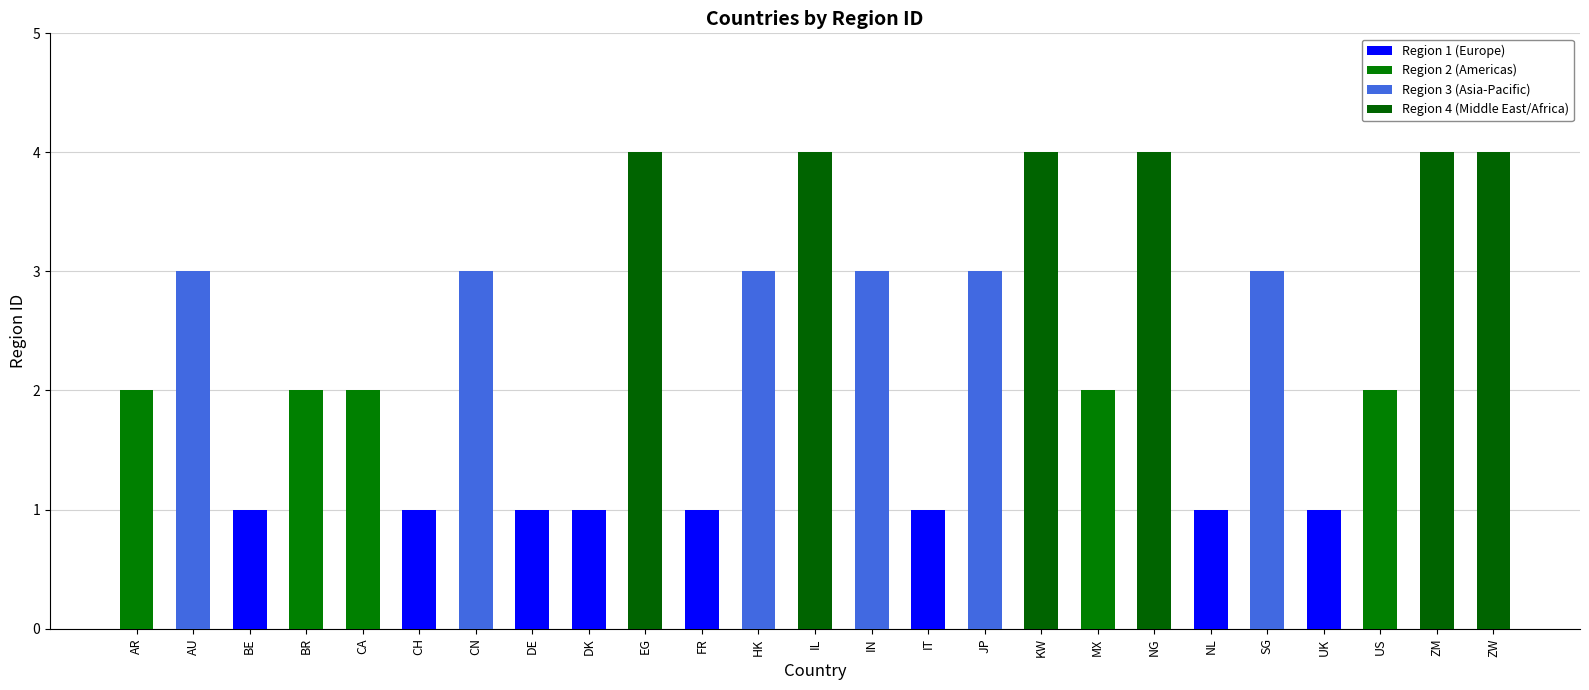

How many distinct data groups are displayed?

1